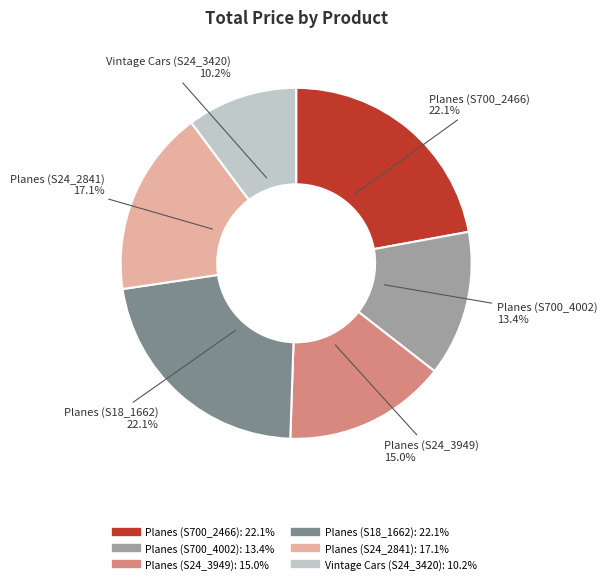

Is there a majority slice in this chart?

No